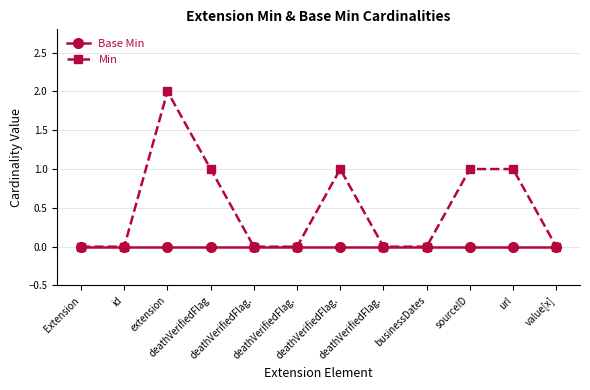

Which series has the largest total across all categories?

Min